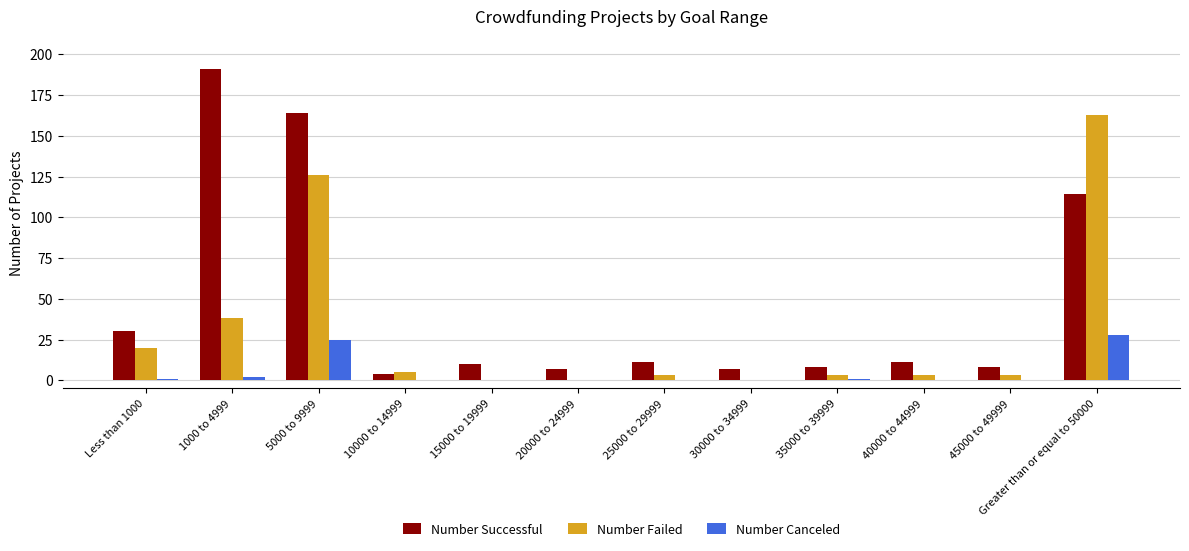

Where does the Number Successful series first go above 11?

Less than 1000